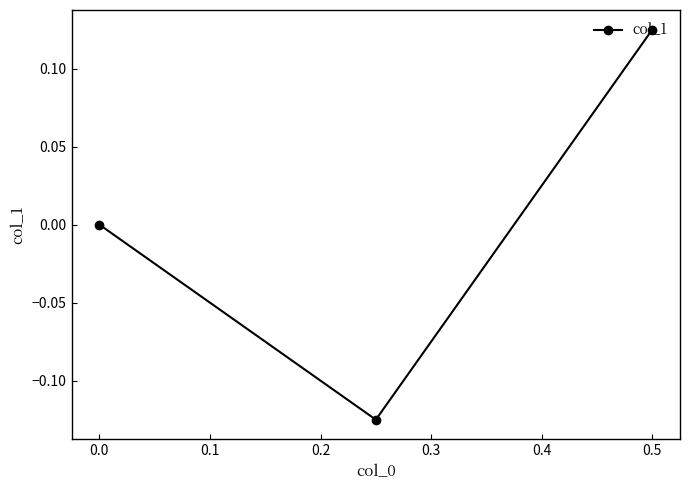

Which label corresponds to the largest value in the chart?

0.5